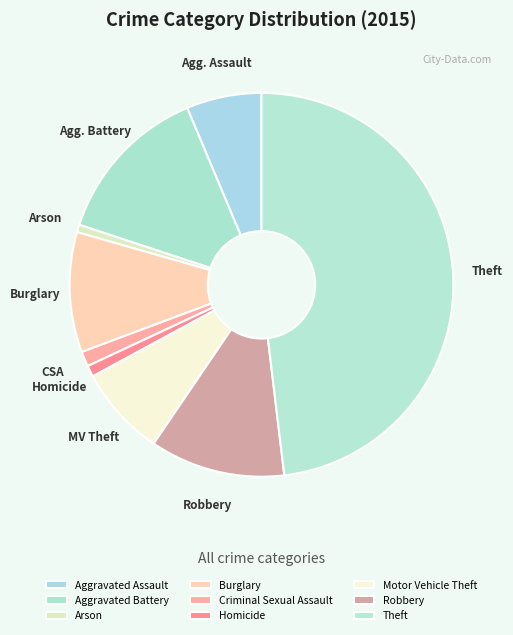

Is there any slice that represents more than half of the pie?

No